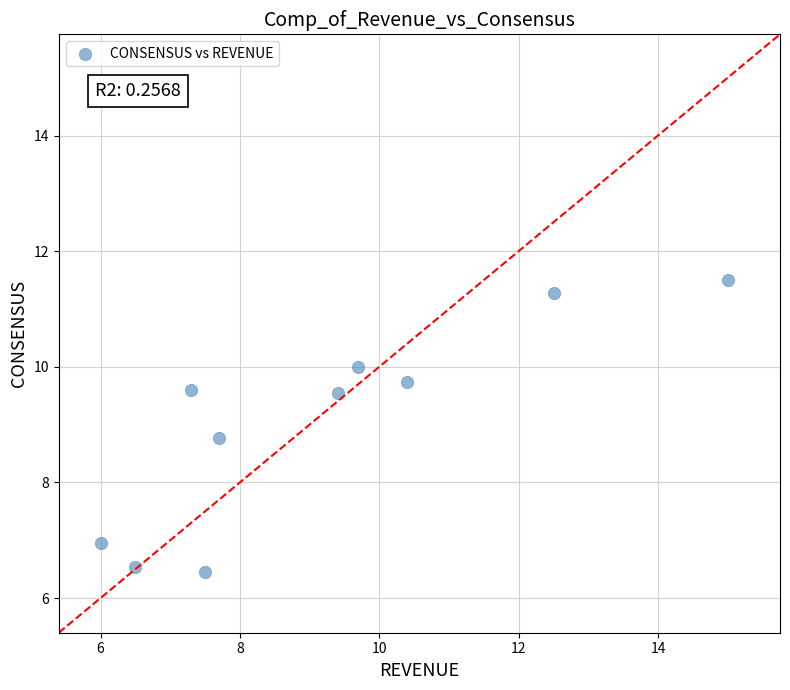

What is the range of X values (max minus min)?

9.0